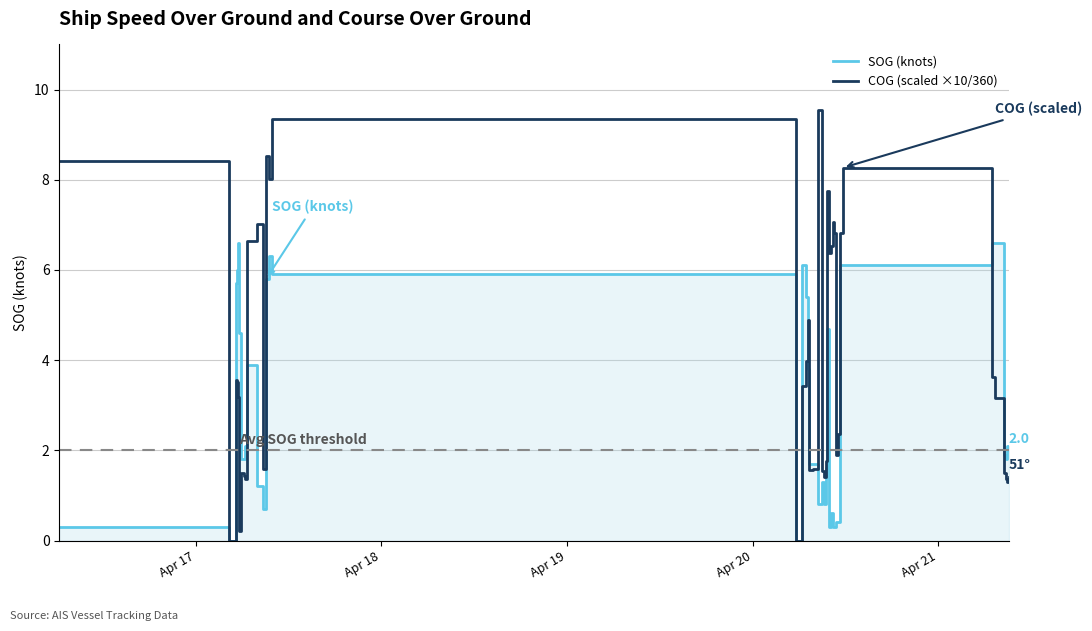

What is the highest value of the COG (scaled ×10/360) series?

9.6